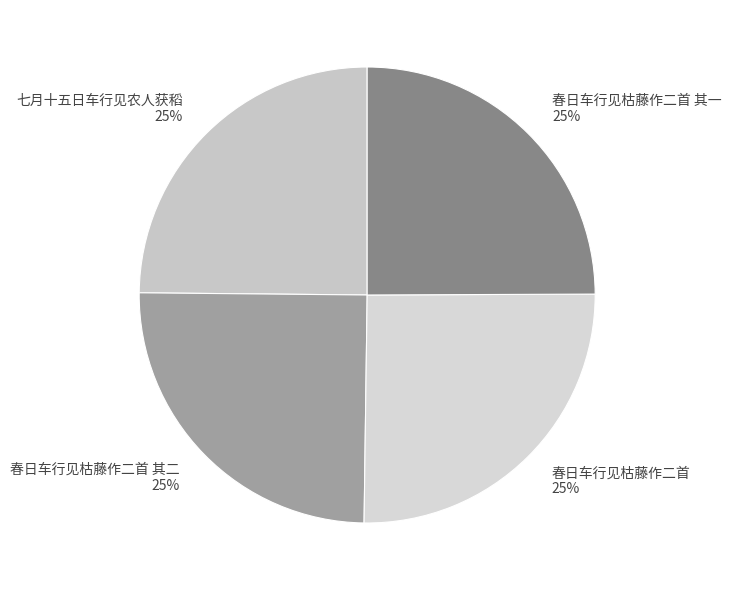

To the nearest percent, what portion does 春日车行见枯藤作二首 其一 represent?

25%